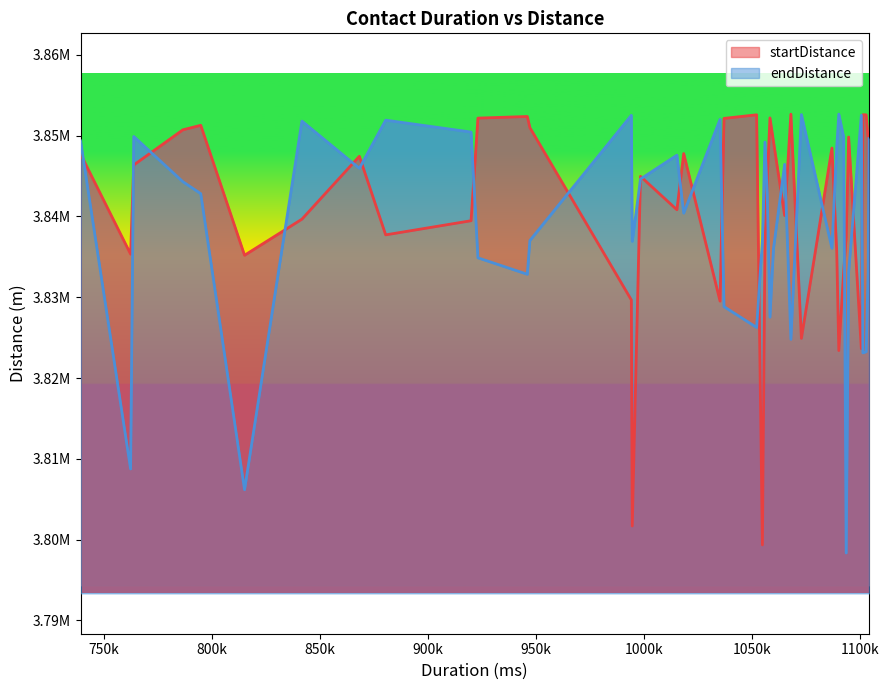

At 37, list the series in order from smallest to largest.

startDistance, endDistance